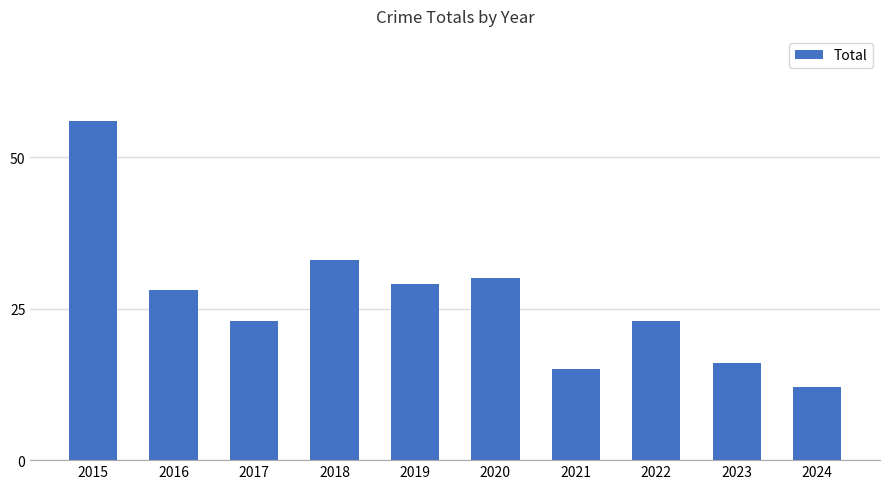

Between 2024 and 2019, which is larger?

2019